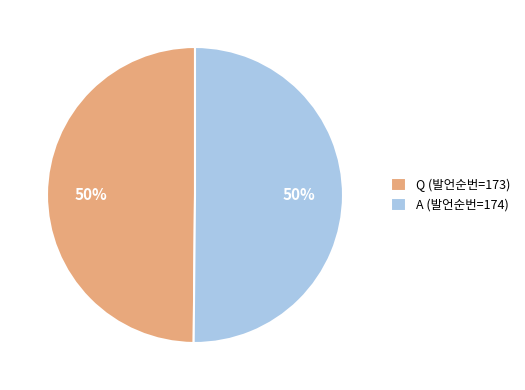

Count the number of slices in the pie.

2